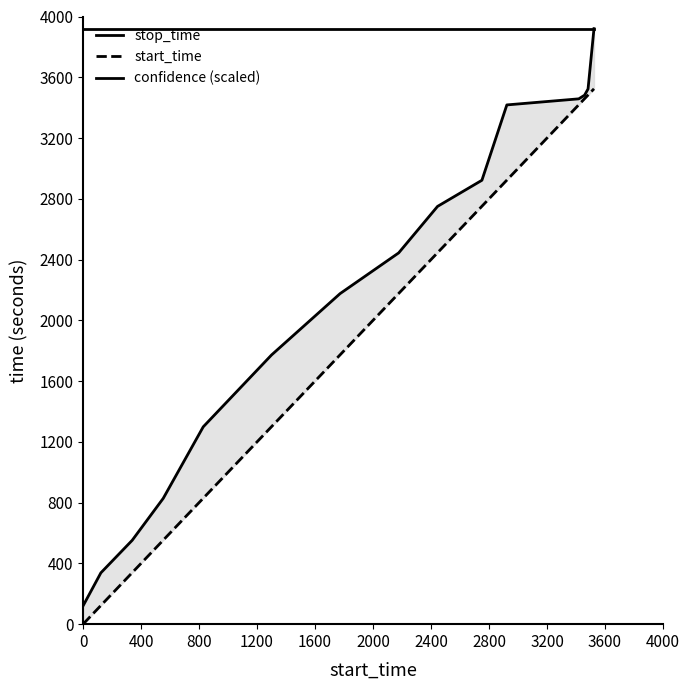

The start_time series shows 1720 at 14. True or false?

False